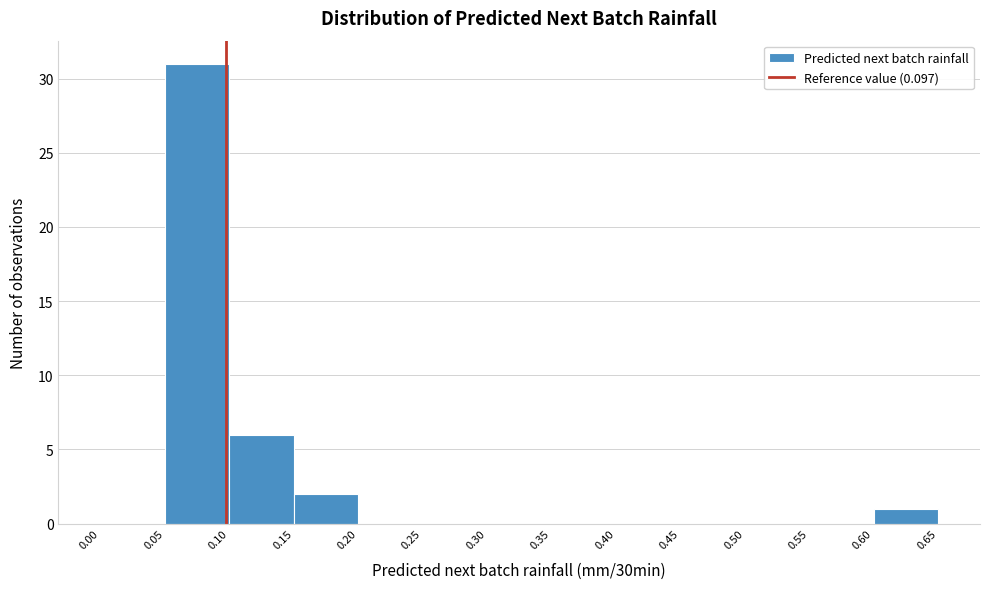

How tall is the bar that spans 0.10 to 0.15 on the x-axis? The values are not printed on the chart, so give them approximately, as read against the axis.

6